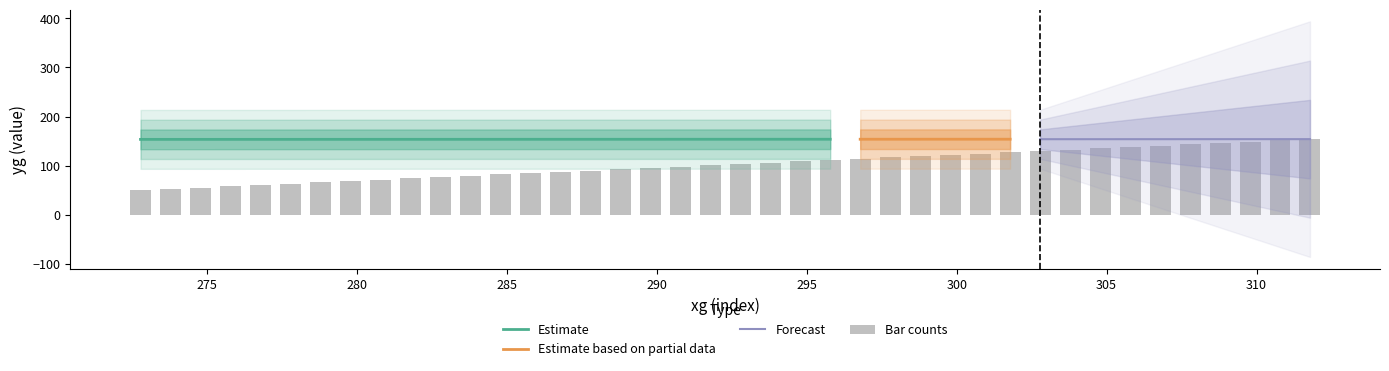

Reading left to right, what are all the values shown in this chart?

xg: 272.8	273.8	274.8	275.8	276.8	277.8	278.8	279.8	280.8	281.8	282.8	283.8	284.8	285.8	286.8	287.8	288.8	289.8	290.8	291.8	292.8	293.8	294.8	295.8	296.8	297.8	298.8	299.8	300.8	301.8	302.8	303.8	304.8	305.8	306.8	307.8	308.8	309.8	310.8	311.8
yg: 153.4	153.4	153.4	153.4	153.5	153.5	153.5	153.5	153.5	153.5	153.5	153.6	153.6	153.6	153.6	153.6	153.6	153.6	153.6	153.7	153.7	153.7	153.7	153.7	153.7	153.7	153.7	153.8	153.8	153.8	153.8	153.8	153.8	153.8	153.8	153.9	153.9	153.9	153.9	153.9
halfdyup: 20.0	20.0	20.0	20.0	20.0	20.0	20.0	20.0	20.0	20.0	20.0	20.0	20.0	20.0	20.0	20.0	20.0	20.0	20.0	20.0	20.0	20.0	20.0	20.0	20.0	20.0	20.0	20.0	20.0	20.0	20.0	20.0	20.0	20.0	20.0	20.0	20.0	20.0	20.0	20.0
halfdylow: 20.0	20.0	20.0	20.0	20.0	20.0	20.0	20.0	20.0	20.0	20.0	20.0	20.0	20.0	20.0	20.0	20.0	20.0	20.0	20.0	20.0	20.0	20.0	20.0	20.0	20.0	20.0	20.0	20.0	20.0	20.0	20.0	20.0	20.0	20.0	20.0	20.0	20.0	20.0	20.0